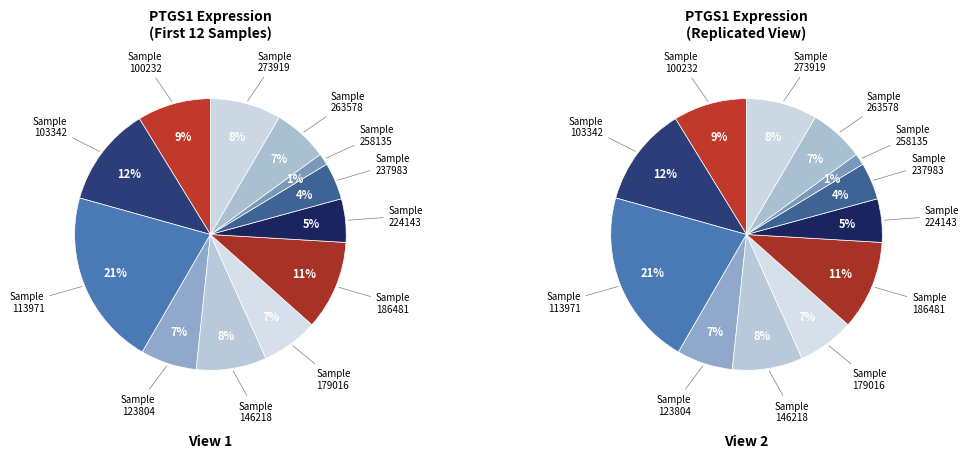

How many segments does this pie chart have?

12